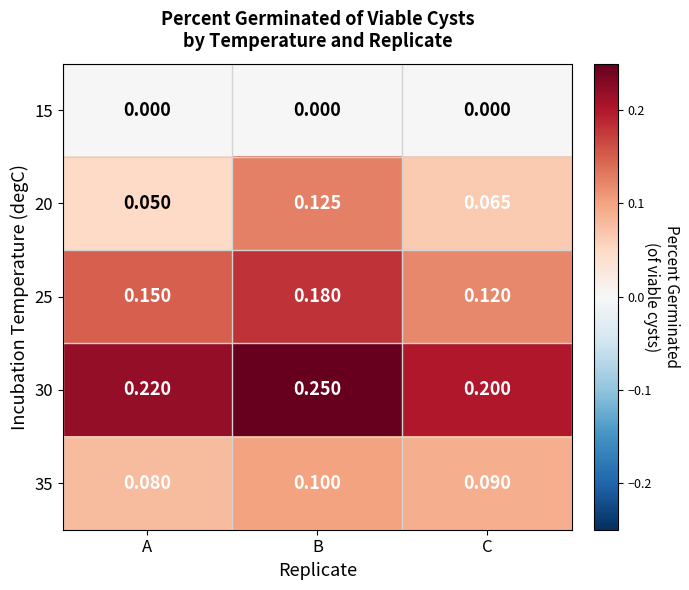

How many distinct data groups are displayed?

5